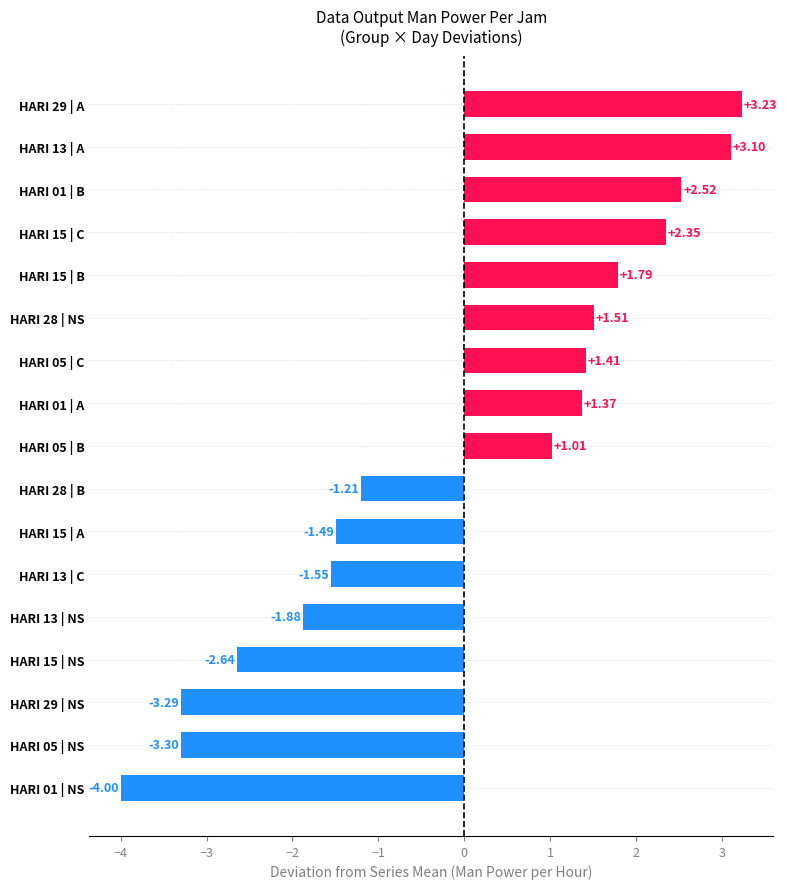

How many categories are shown in the chart?

17